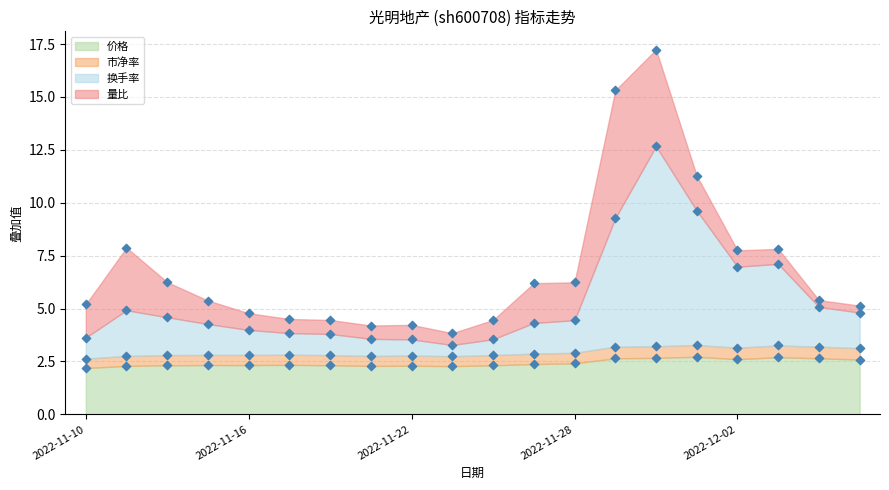

Is the value of 价格 at 2022-11-14 greater than the value of 市净率 at 2022-11-25?

No